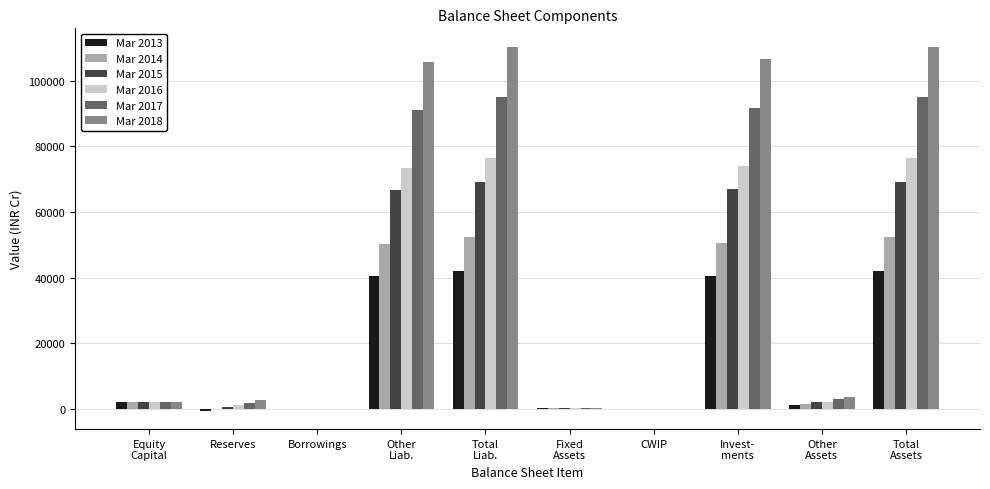

What is the total value across all series at Other
Liab.?

428184